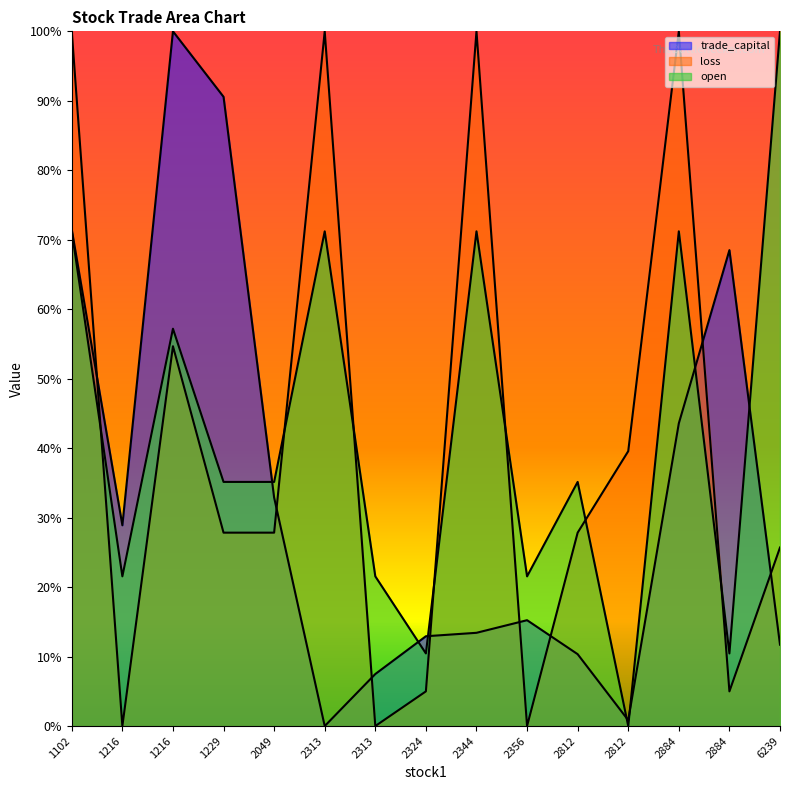

At which category is the sum across all series the highest?

1102